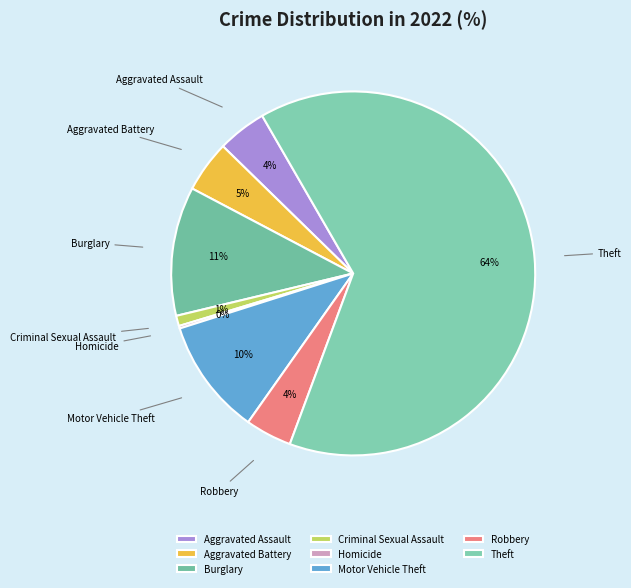

What percentage is the Motor Vehicle Theft slice, to the nearest percent?

10%